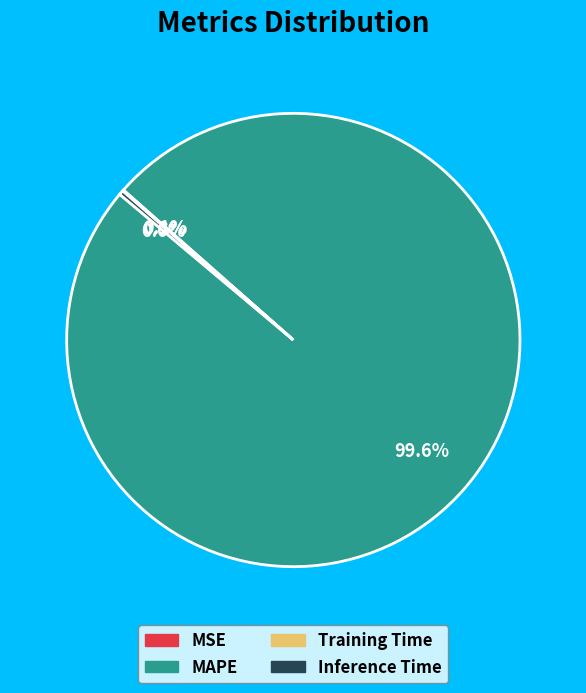

Does any single category account for the majority?

Yes